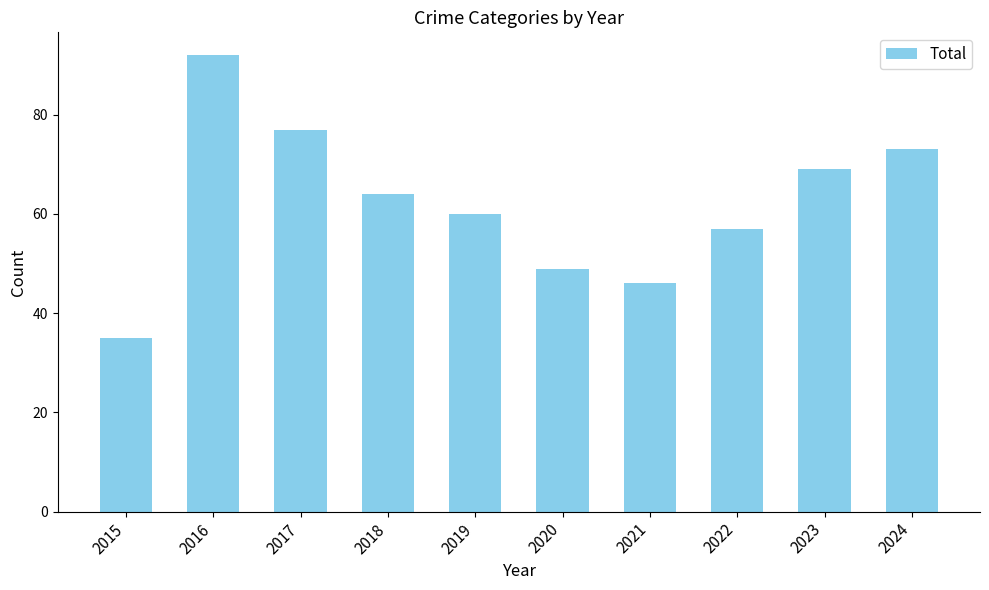

What is the maximum value shown in the chart?

92